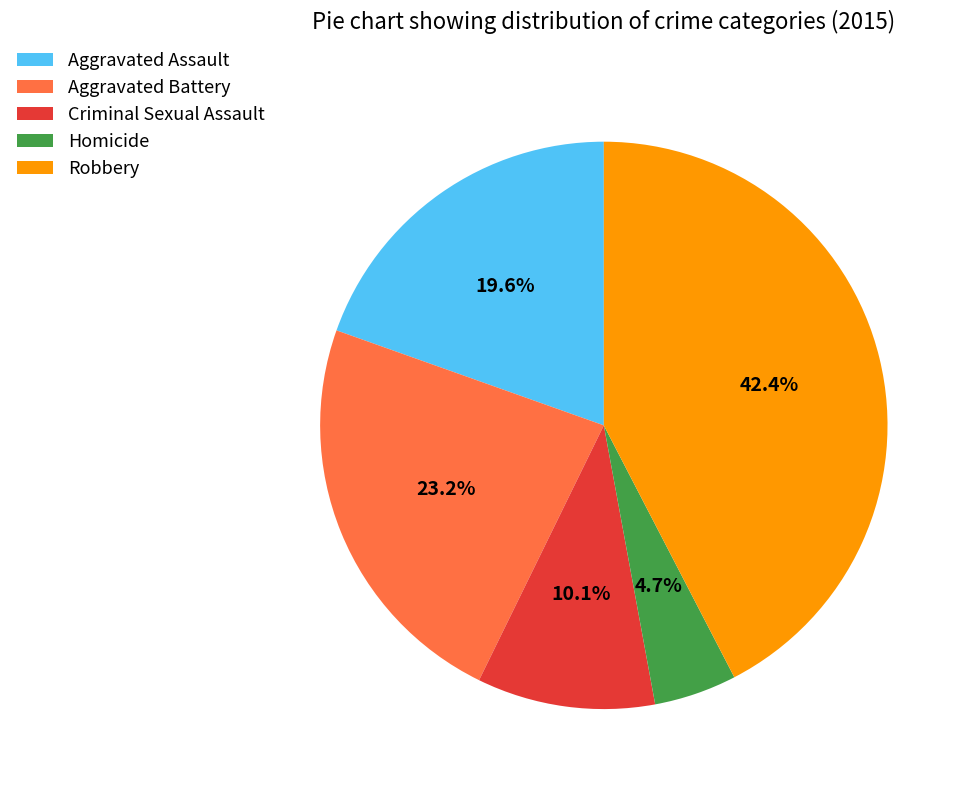

How many slices are in this pie chart?

5